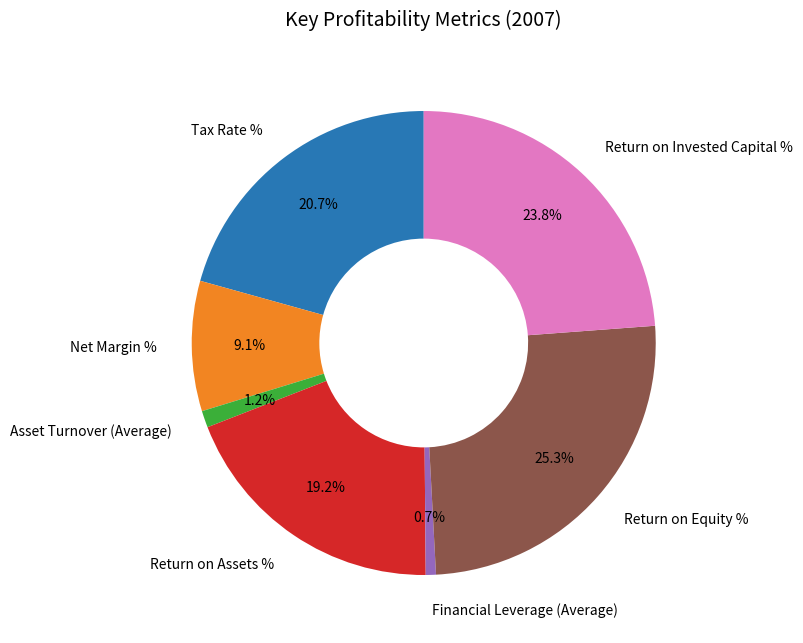

Is there any slice that represents more than half of the pie?

No